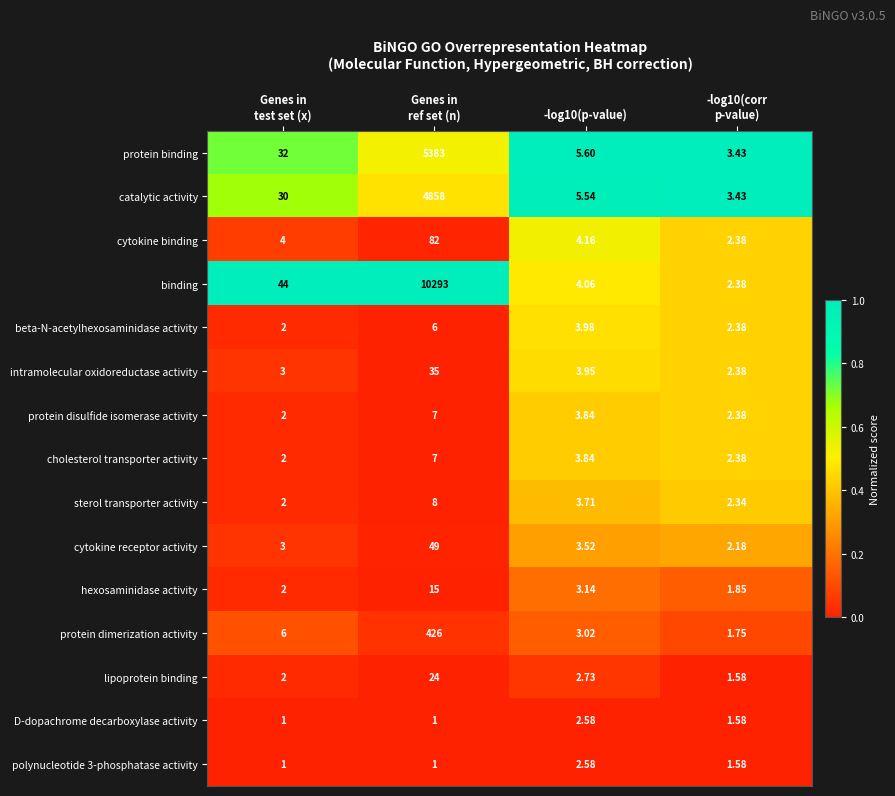

Which series has the largest range (max minus min)?

binding